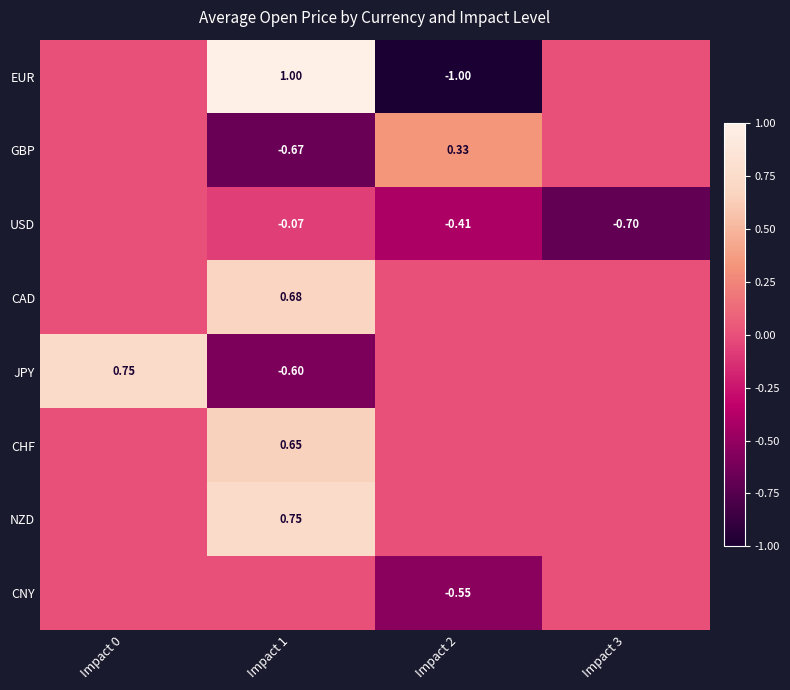

What is the average value of the USD series?

-0.3